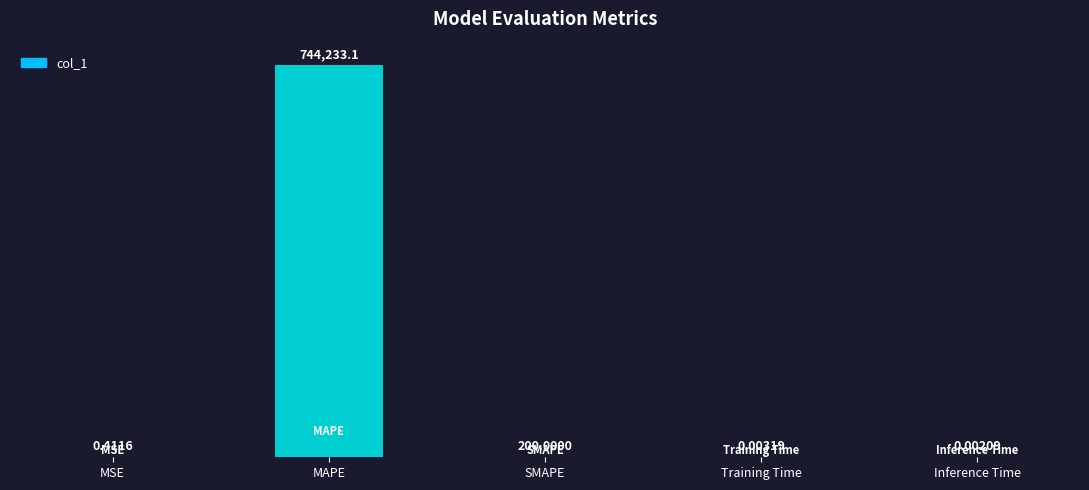

Which has a higher value, MAPE or Training Time?

MAPE